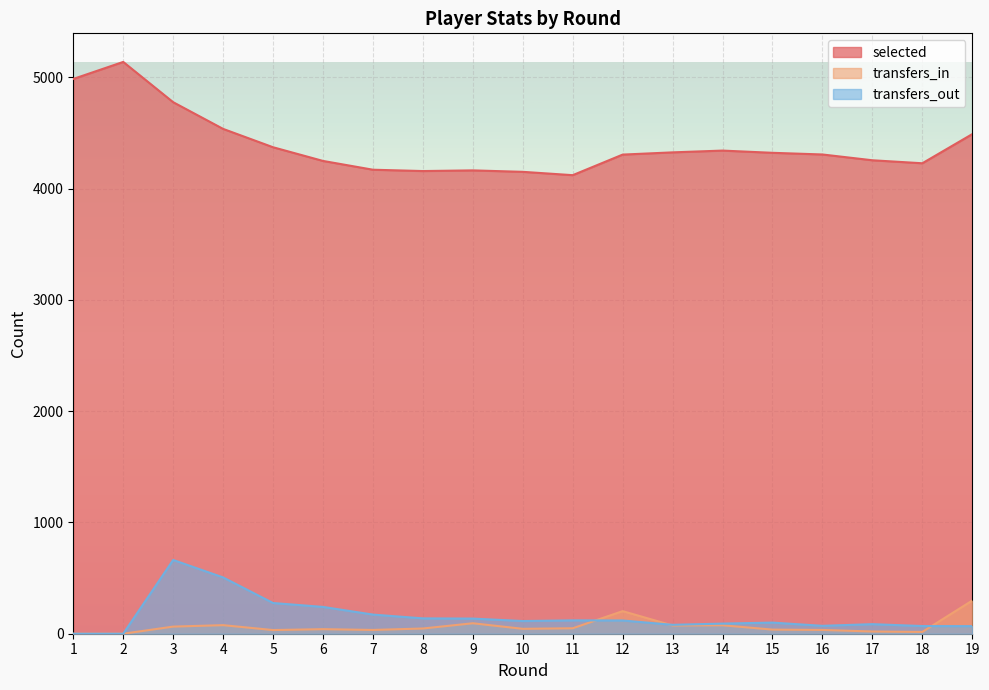

What is the value of the transfers_out point at the 6th from the left?

241